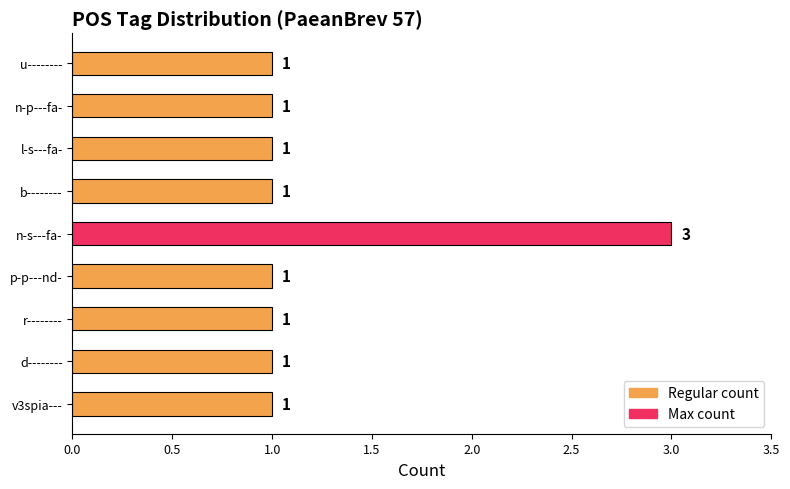

True or false: the data shows 3 at n-s---fa-.

True